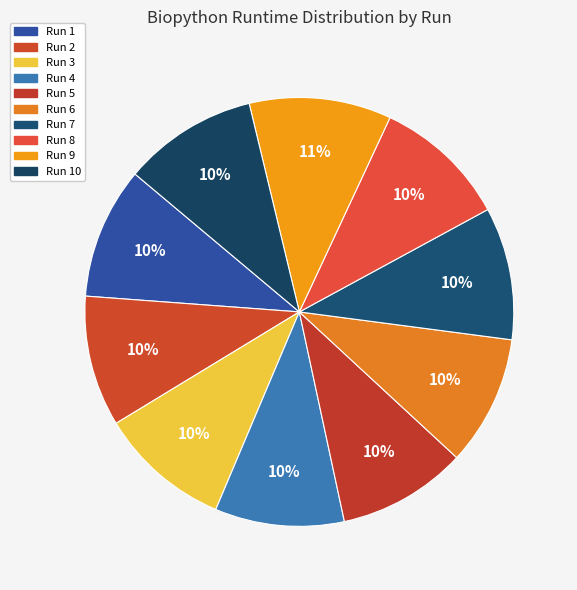

Does Run 9 represent more than half of the total?

No